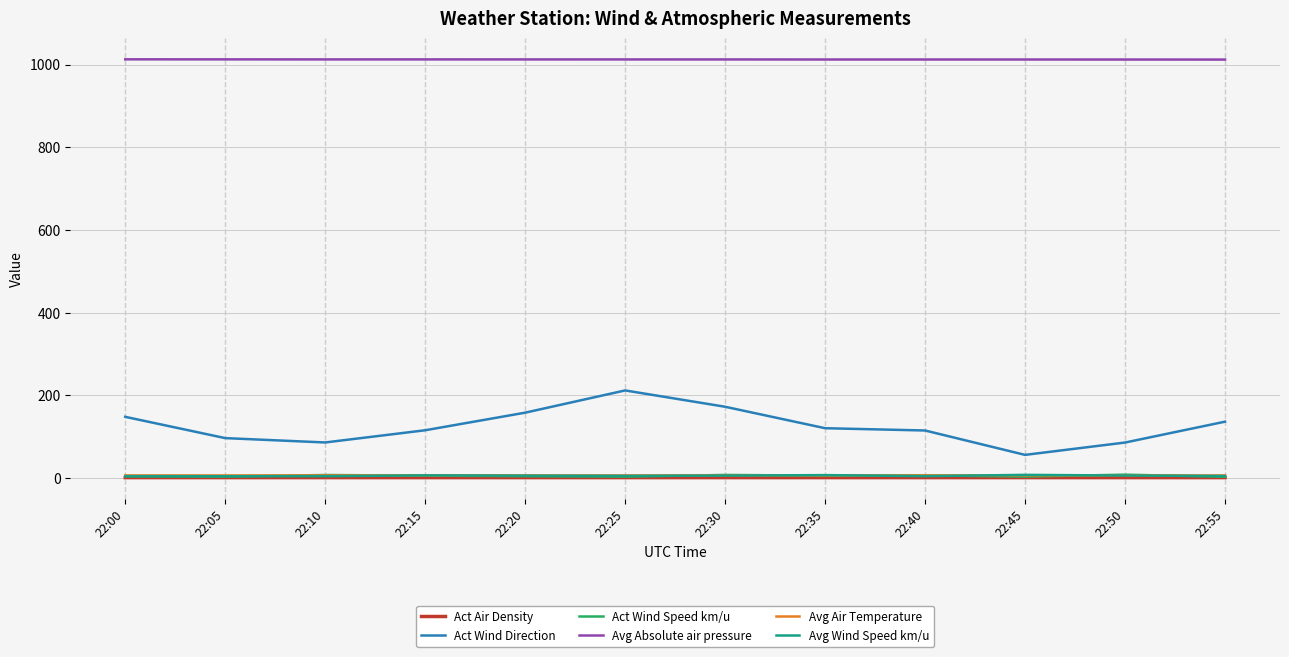

True or false: Act Wind Speed km/u and Act Air Density cross at least once.

False